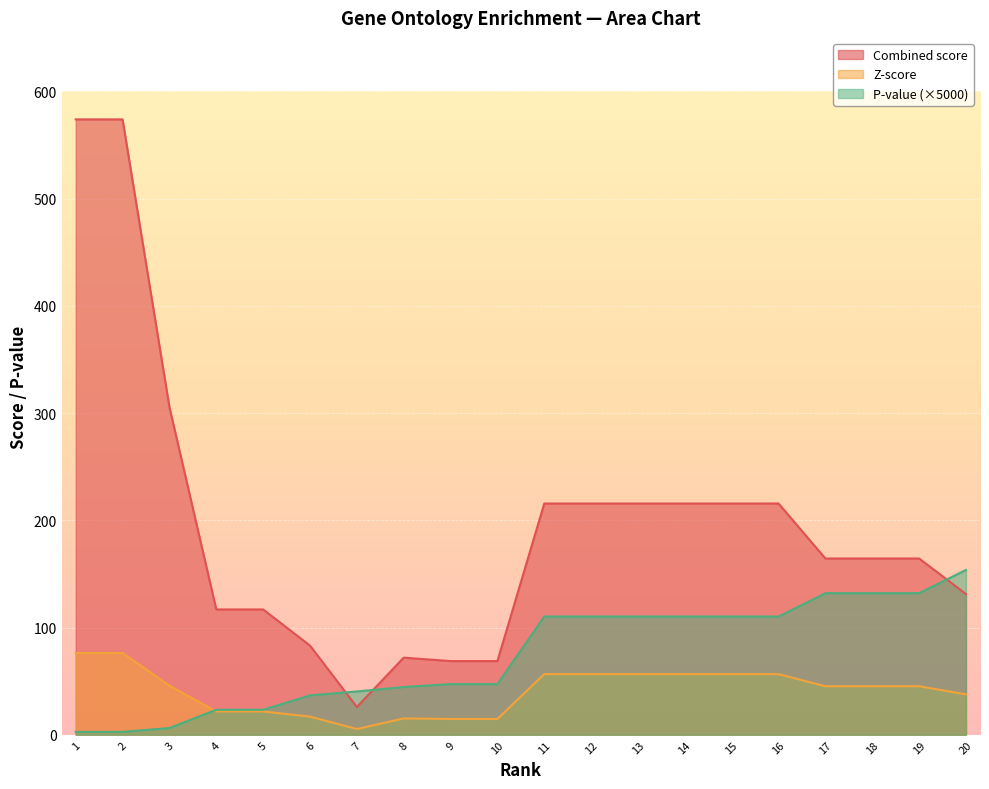

Which series has the largest total across all categories?

Combined score